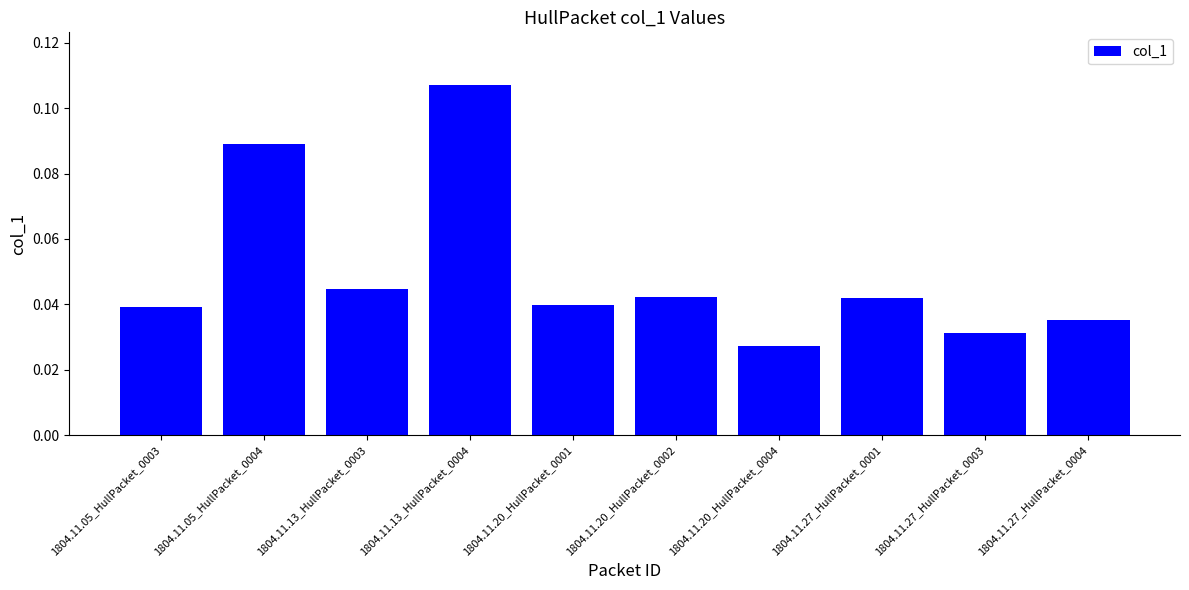

Which has a higher value, 1804.11.27_HullPacket_0003 or 1804.11.20_HullPacket_0001?

1804.11.20_HullPacket_0001